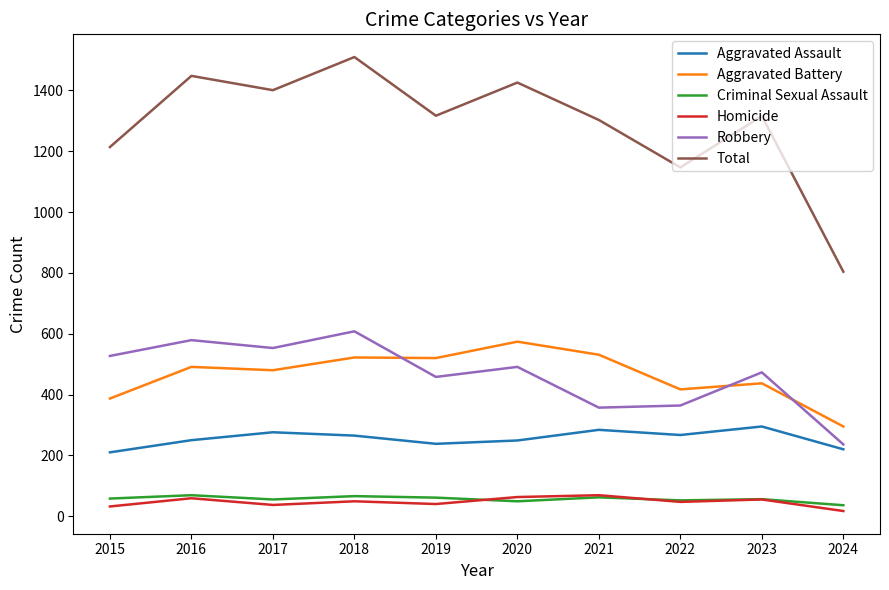

True or false: Aggravated Assault and Aggravated Battery intersect in this chart.

False